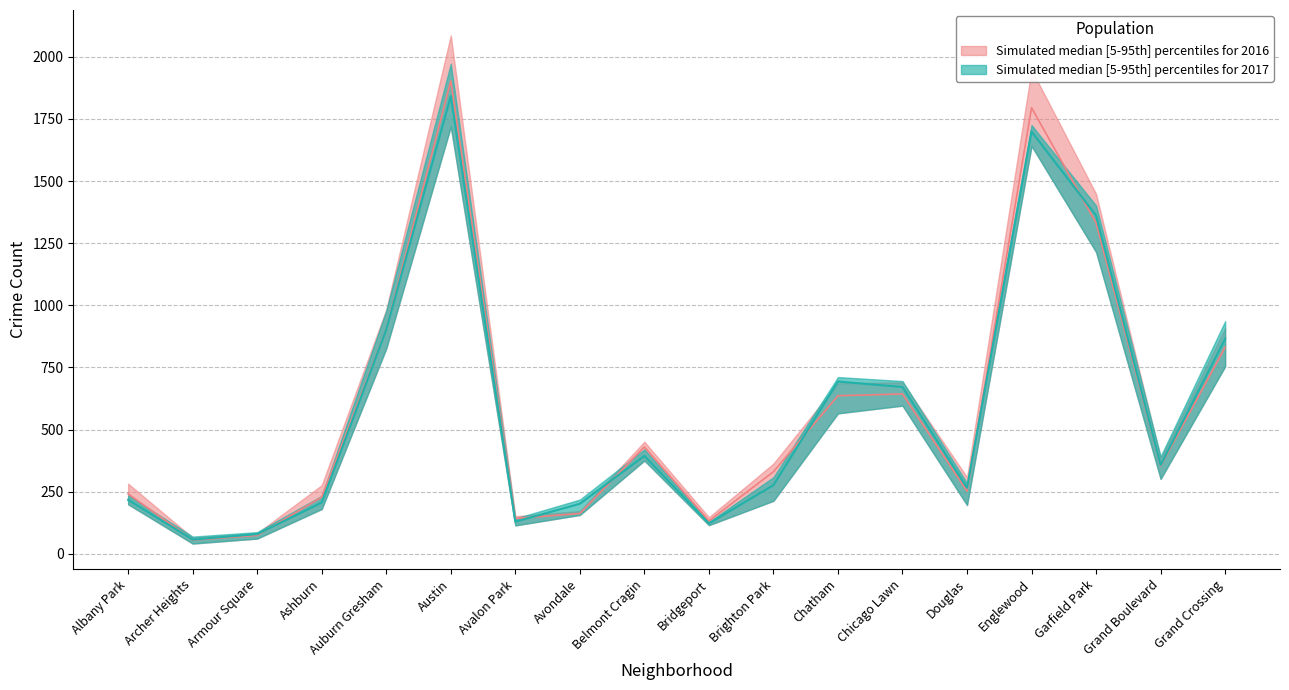

How many data points in 2016_upper are less than 384?

9